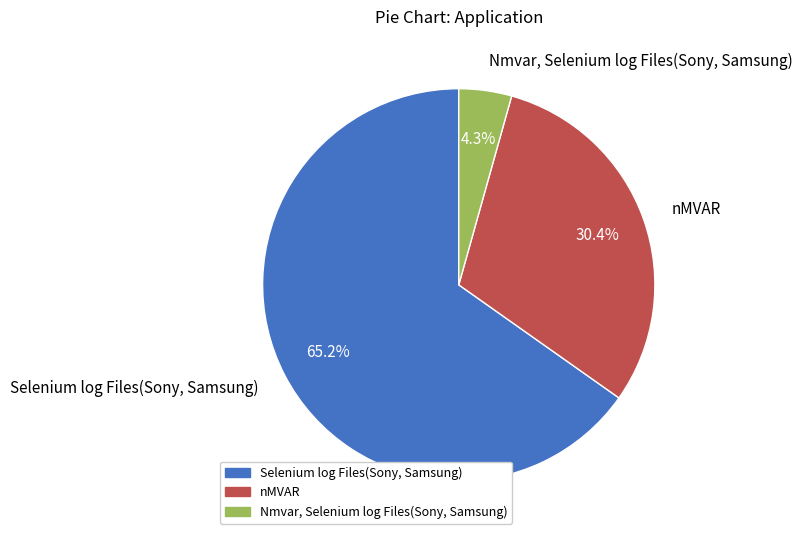

To the nearest percent, what is the combined percentage of nMVAR and Nmvar, Selenium log Files(Sony, Samsung)?

35%